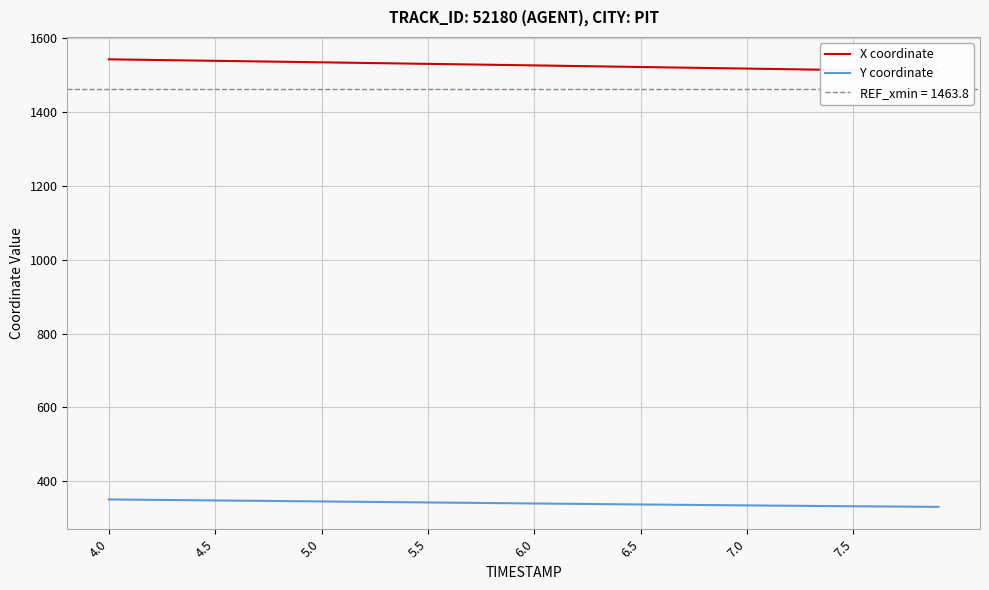

The value of Y coordinate at 6.0 is 489.1. True or false?

False